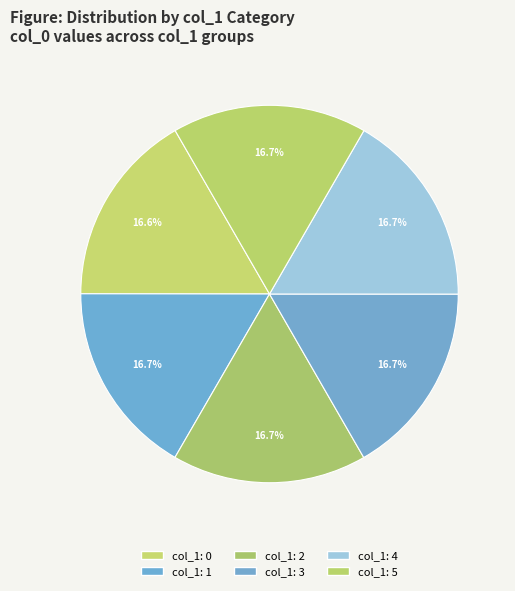

Rank the categories by value from lowest to highest.

0, 1, 2, 3, 4, 5